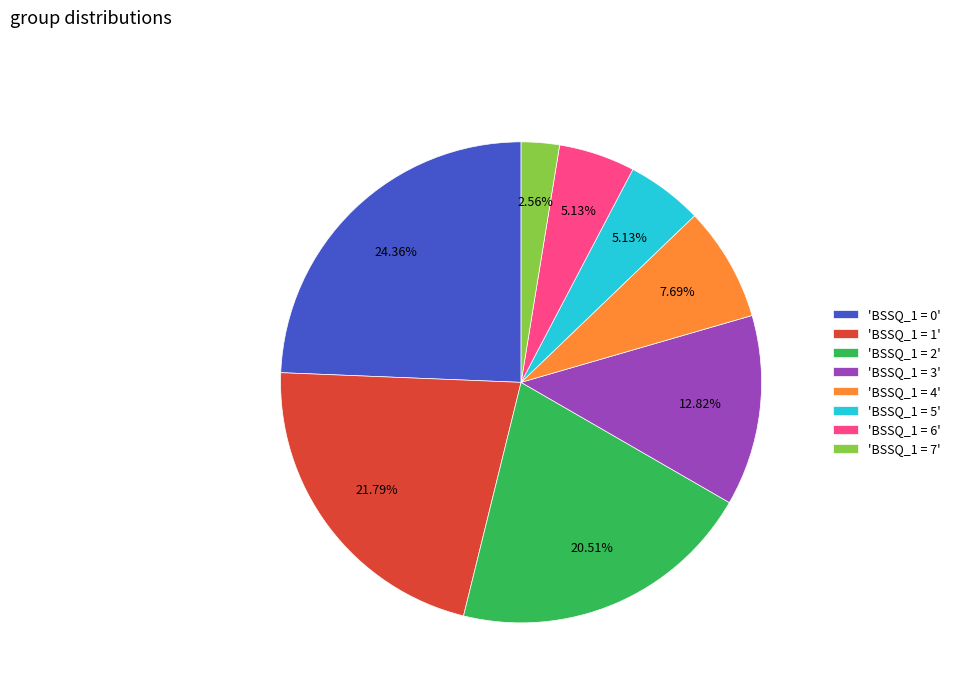

How many segments does this pie chart have?

8